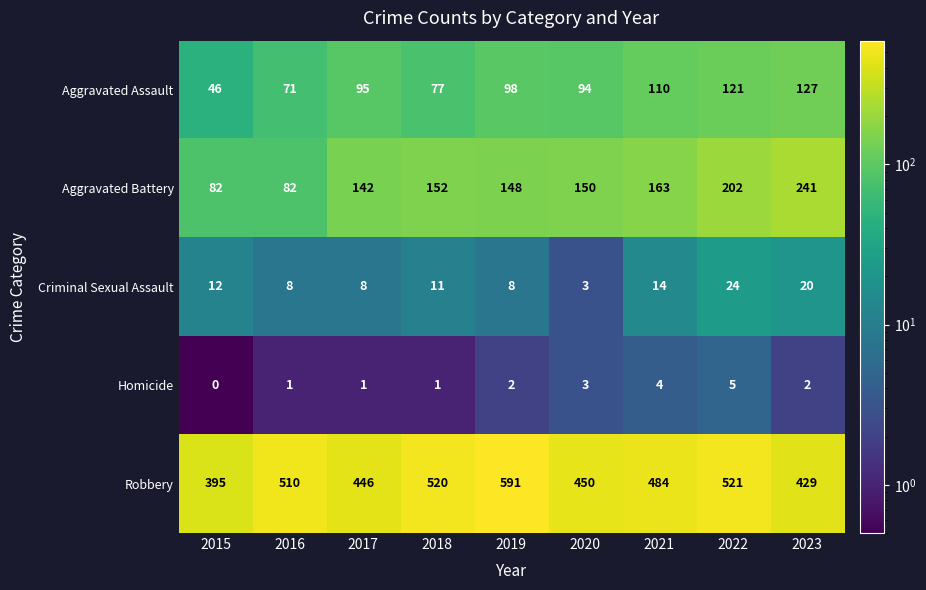

List the series in order of their peak value, lowest first.

Homicide, Criminal Sexual Assault, Aggravated Assault, Aggravated Battery, Robbery